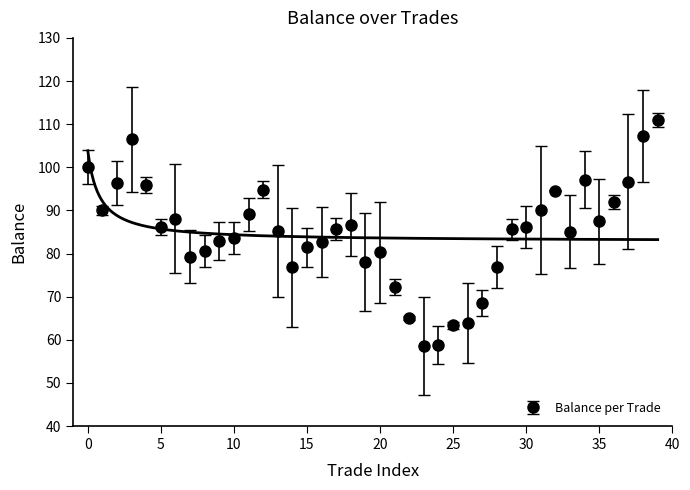

List the labels in order of value, smallest first.

23, 24, 25, 26, 22, 27, 21, 14, 28, 19, 7, 20, 8, 15, 16, 9, 10, 33, 13, 29, 17, 30, 5, 18, 35, 6, 11, 1, 31, 36, 32, 12, 4, 2, 37, 34, 0, 3, 38, 39